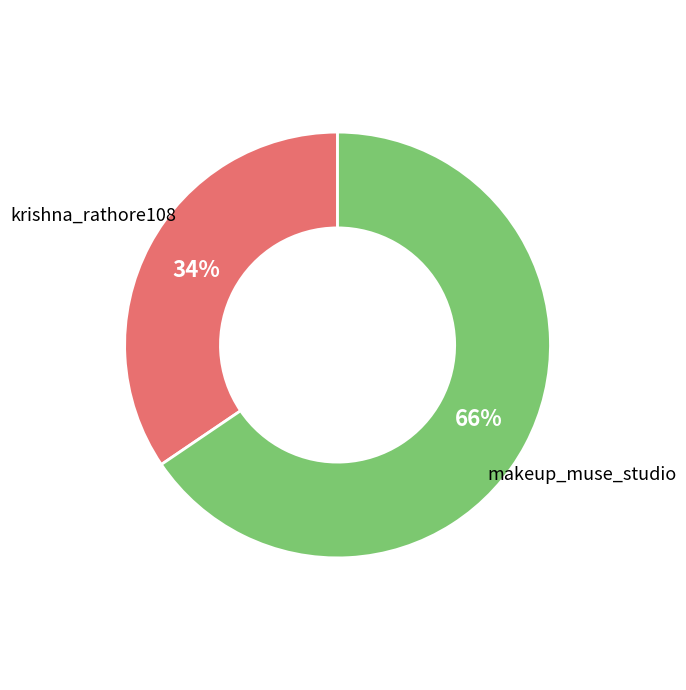

Which has a higher value, makeup_muse_studio or krishna_rathore108?

makeup_muse_studio